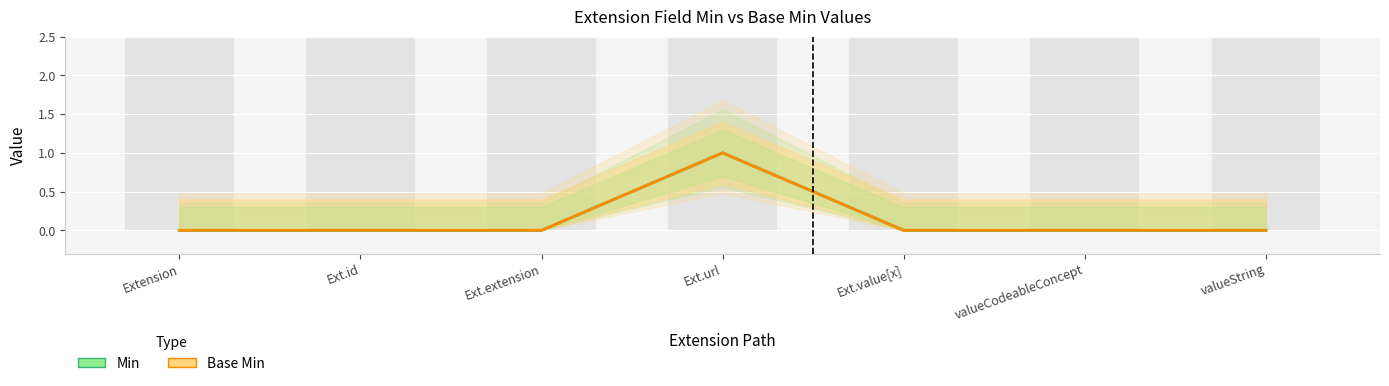

What is the value of the Base Min bar at the 4th from the left?

1